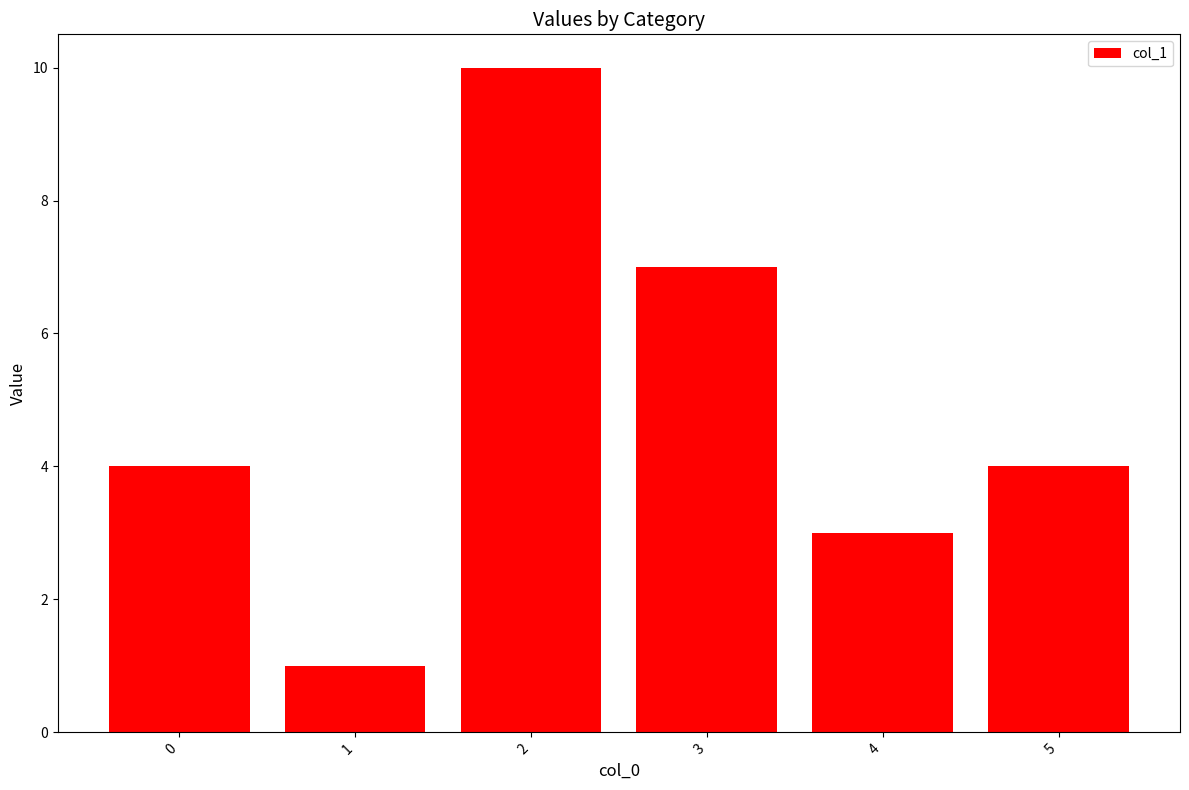

How many series are shown in this chart?

1